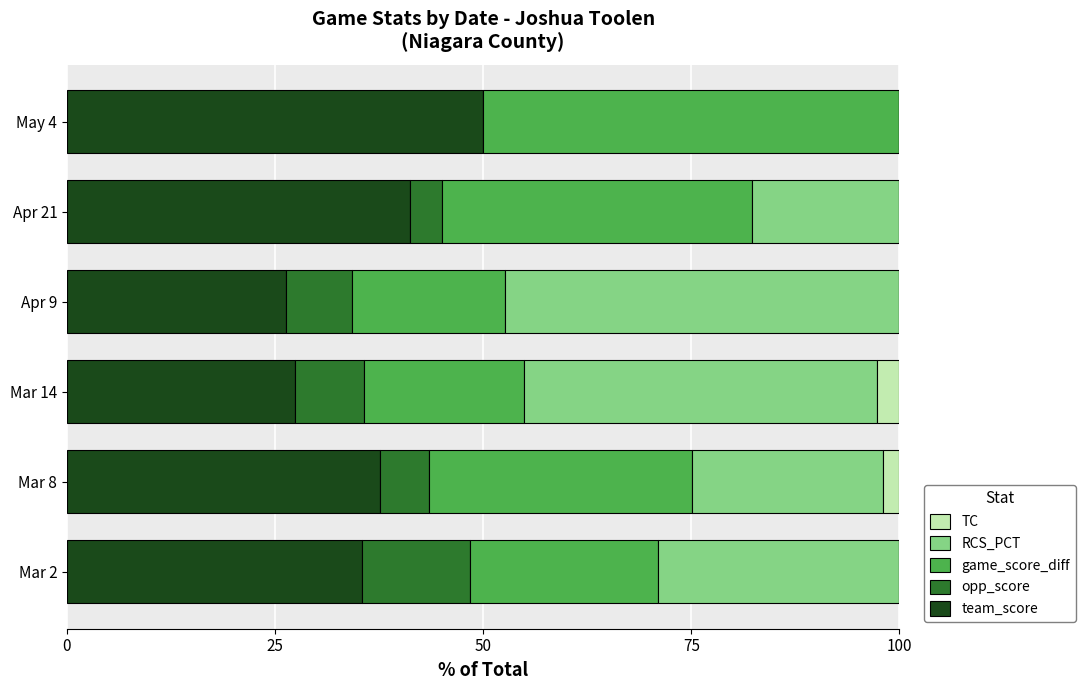

What is the highest value of the team_score series?

50.0